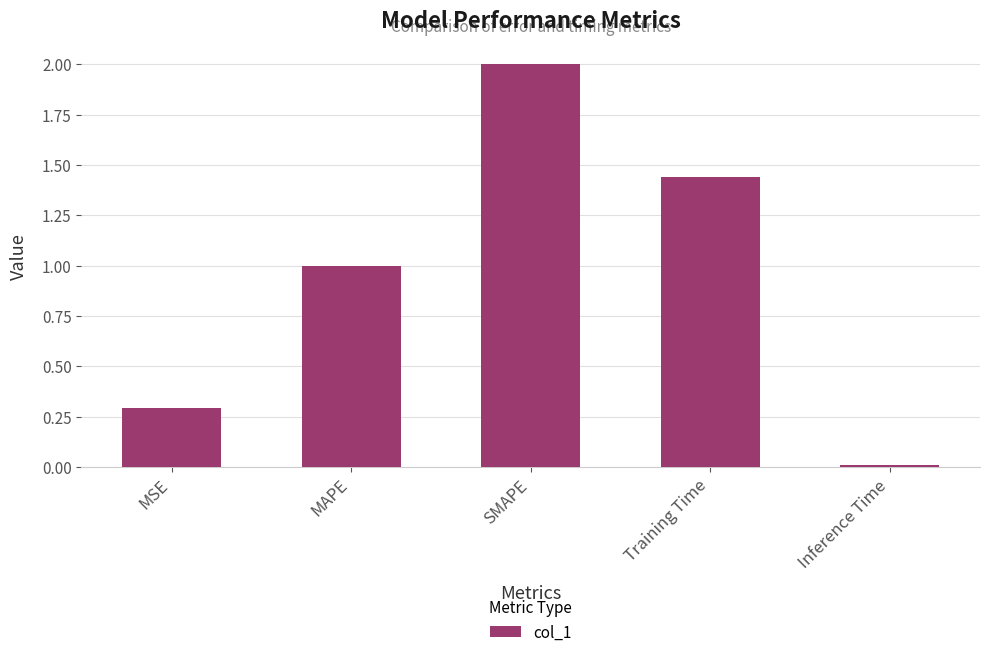

Rank the categories by value from highest to lowest.

SMAPE, Training Time, MAPE, MSE, Inference Time